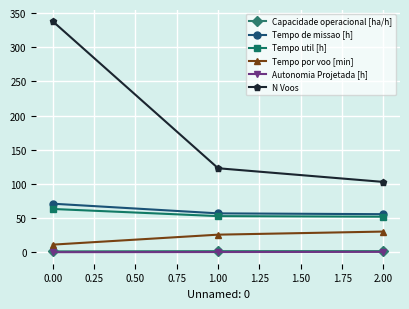

What is the maximum value shown in the chart?

338.0